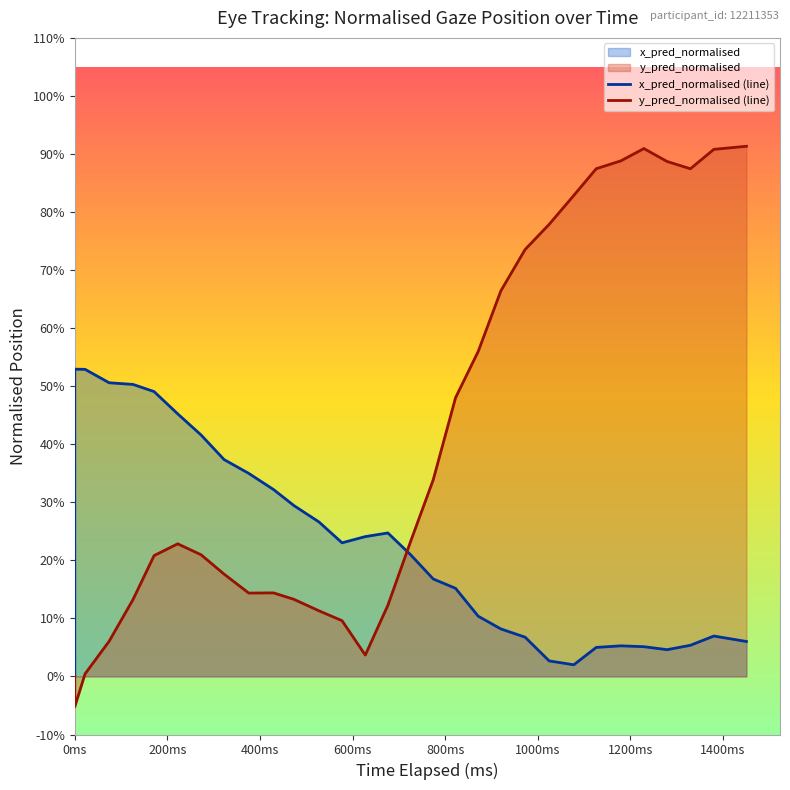

How many interior local peaks does the x_pred_normalised (line) series have?

4